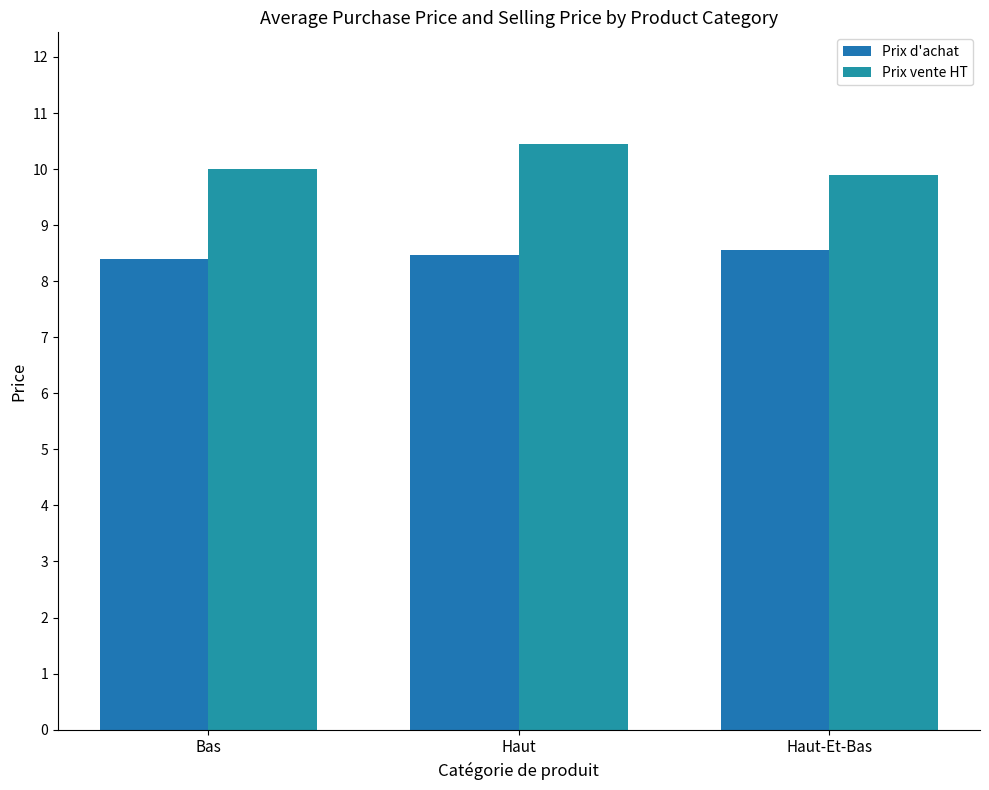

What are all the series names shown in the legend?

Prix d'achat, Prix vente HT